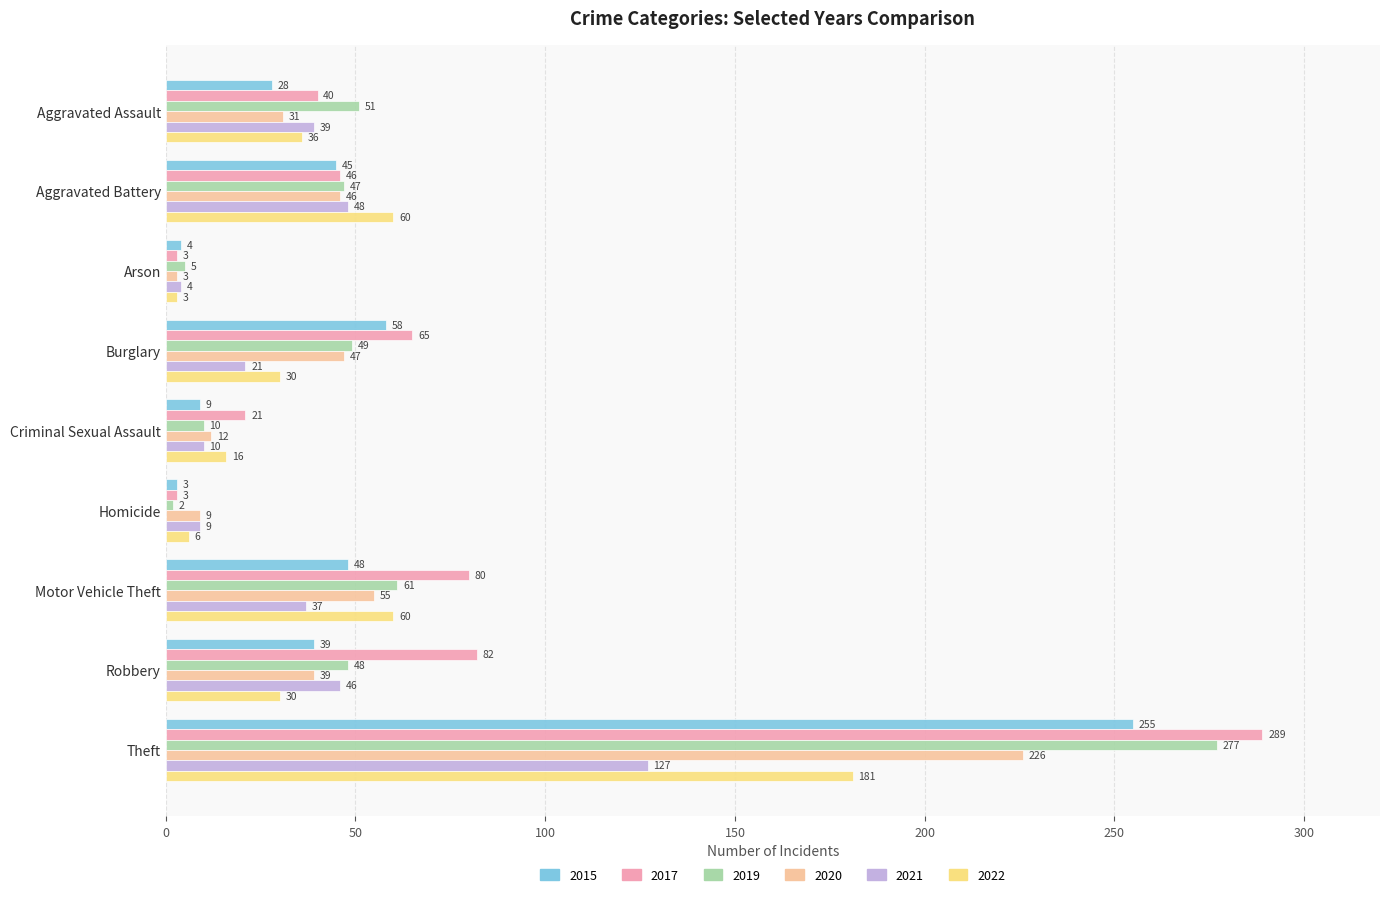

Read the 2017 value at Criminal Sexual Assault, to the nearest 10.

20